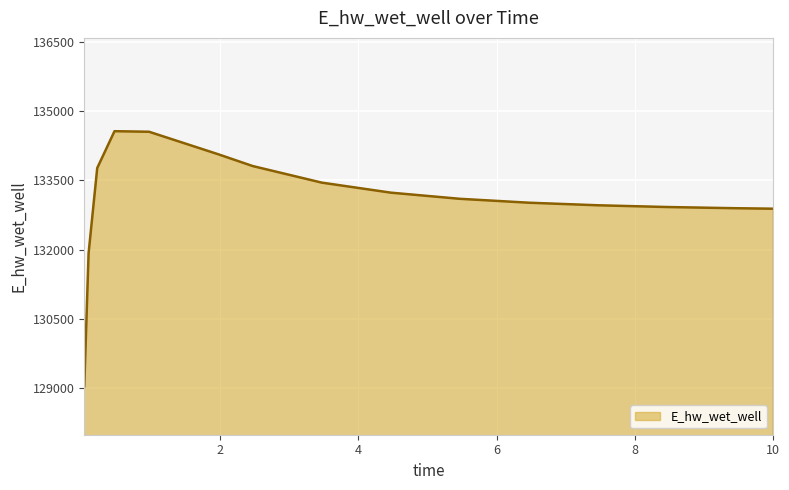

What is the maximum value shown in the chart?

134565.8